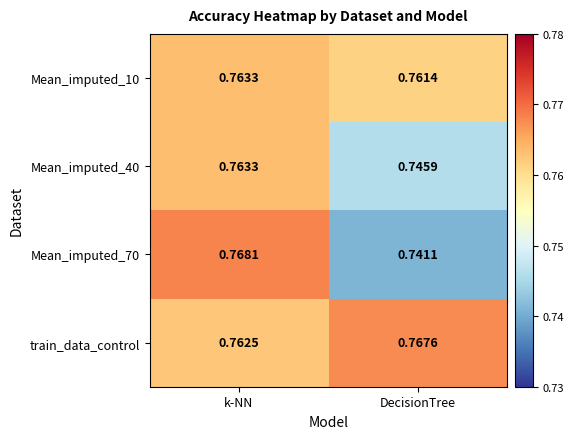

Rank the categories by Mean_imputed_40 value from lowest to highest.

DecisionTree, k-NN